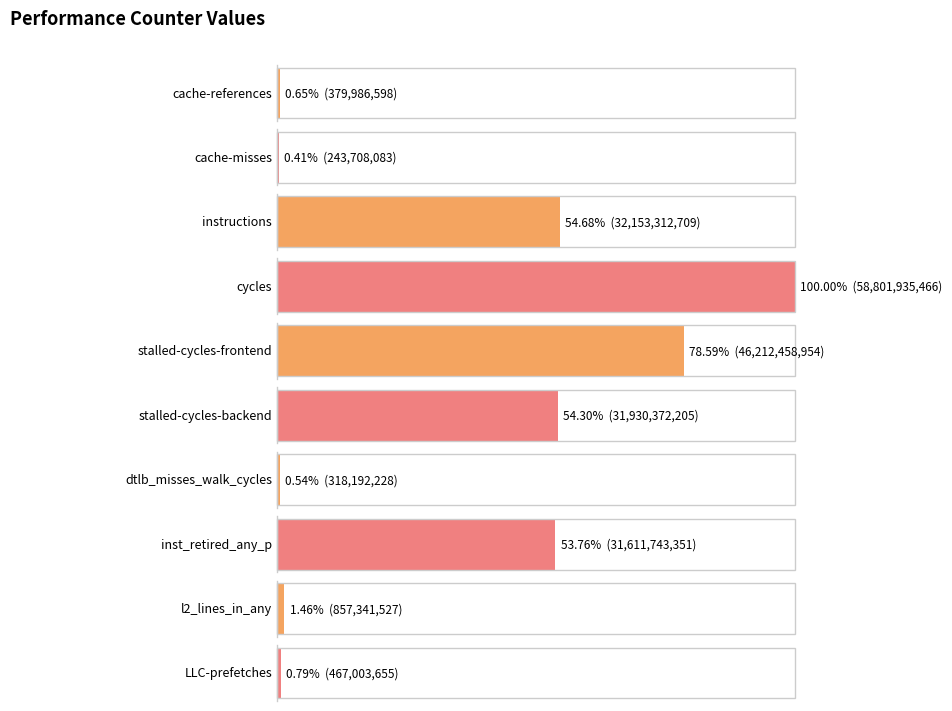

Count the number of categories in the chart.

10